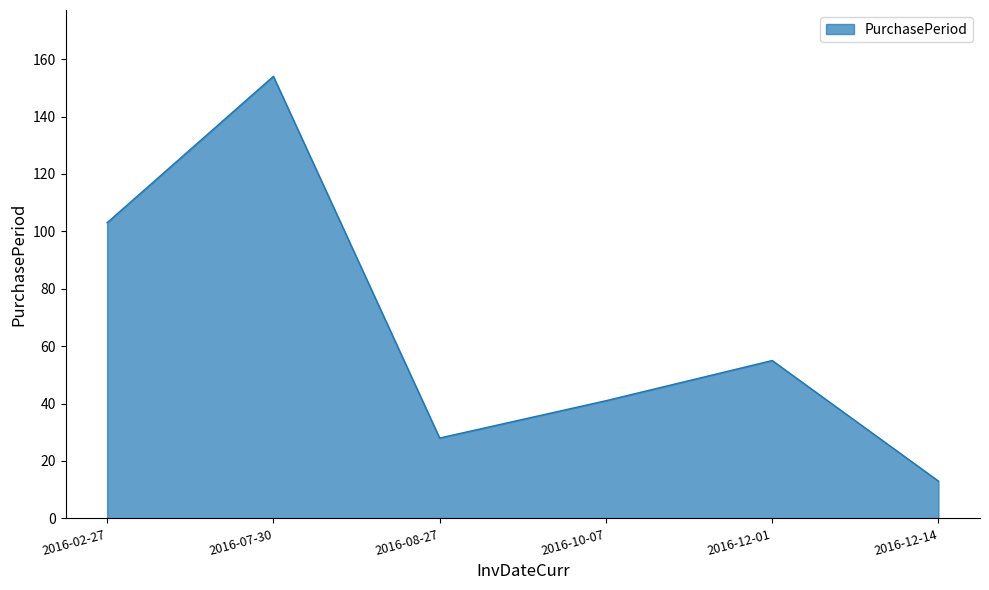

What is the change in value from 2016-10-07 to 2016-12-14?

-28